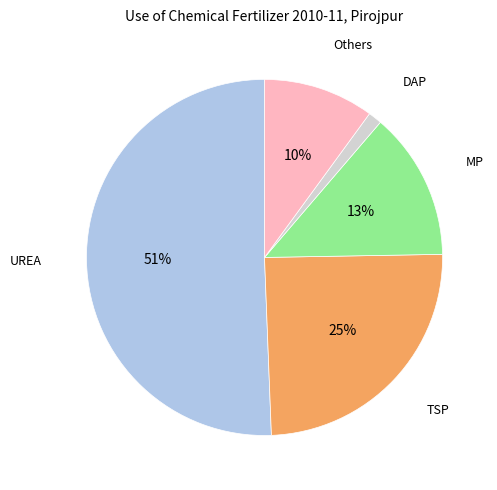

Does TSP represent more than half of the total?

No